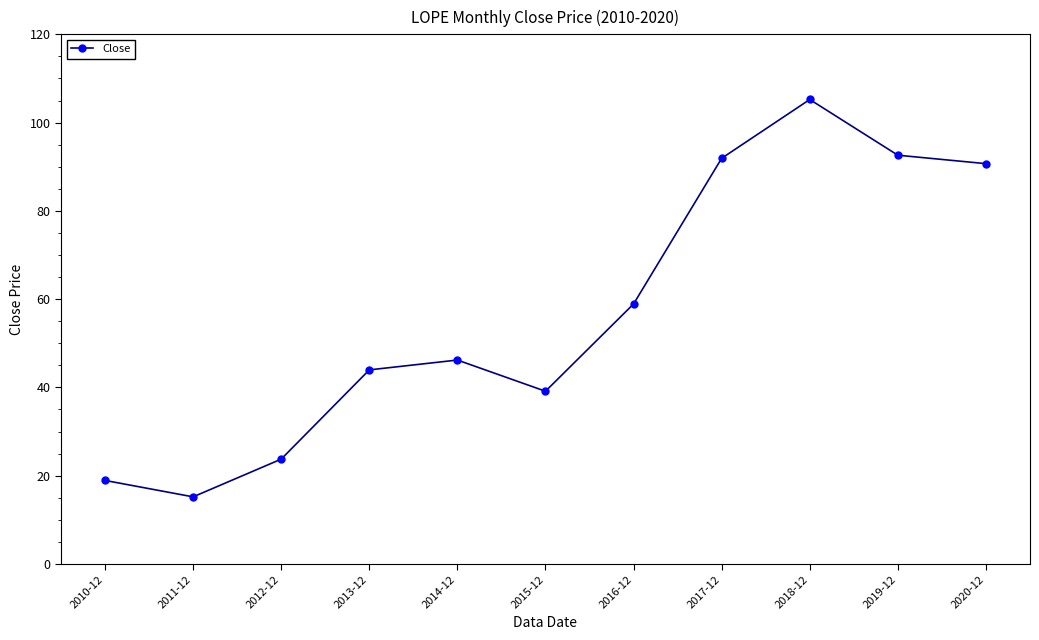

Does the chart display data point markers on the line(s)?

Yes